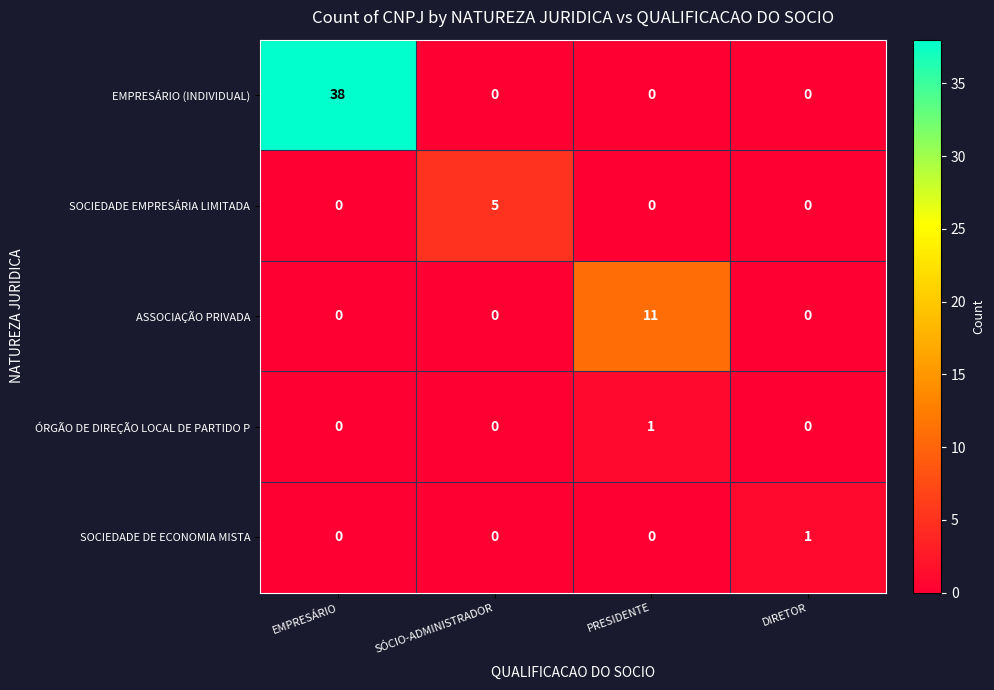

Between EMPRESÁRIO and PRESIDENTE, which series saw the biggest shift?

EMPRESÁRIO (INDIVIDUAL)